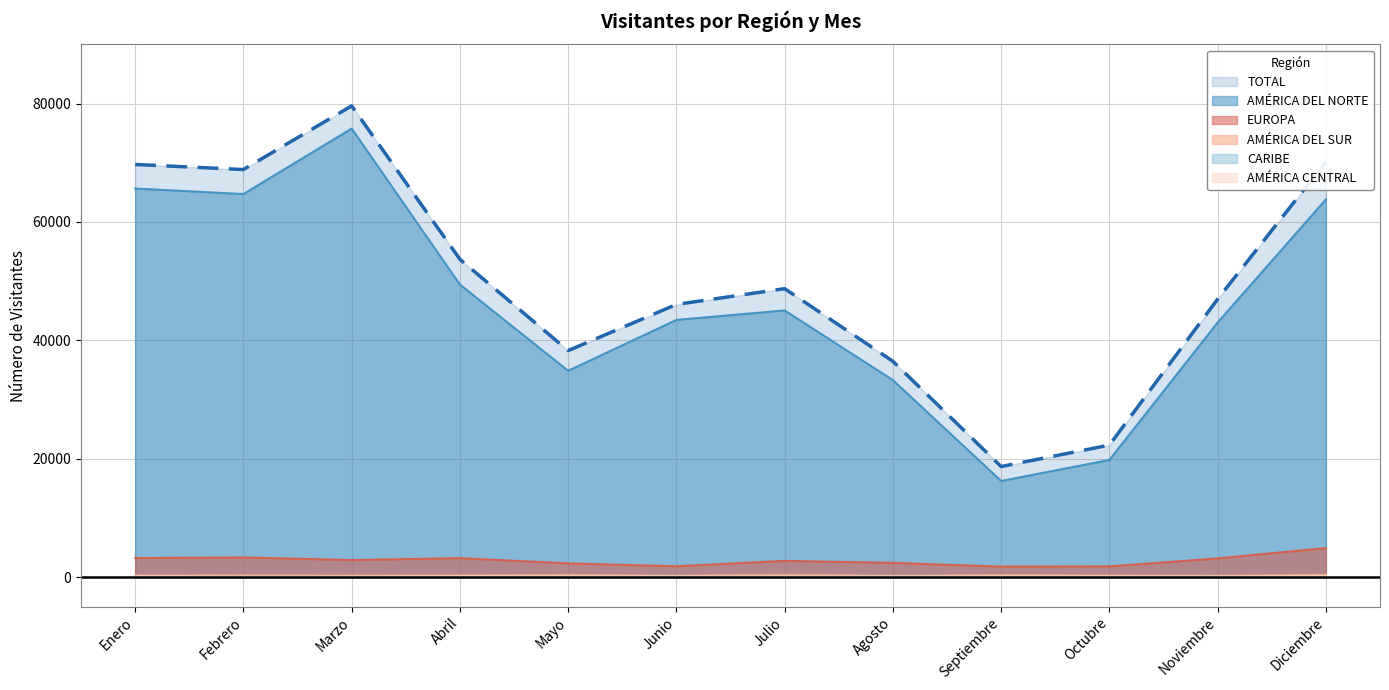

Reading left to right, what are all the values shown in this chart?

TOTAL: 69709	68851	79612	53689	38257	46057	48724	36456	18672	22290	46959	70157
AMÉRICA DEL NORTE: 65651	64718	75781	49426	34856	43450	45050	33283	16237	19793	43014	63814
EUROPA: 3214	3318	2875	3199	2312	1826	2739	2398	1765	1805	3156	4903
AMÉRICA DEL SUR: 283	274	265	279	361	242	389	227	346	270	229	380
CARIBE: 64	53	37	53	69	63	51	82	57	48	50	30
AMÉRICA CENTRAL: 119	64	74	123	107	92	96	85	105	101	79	154